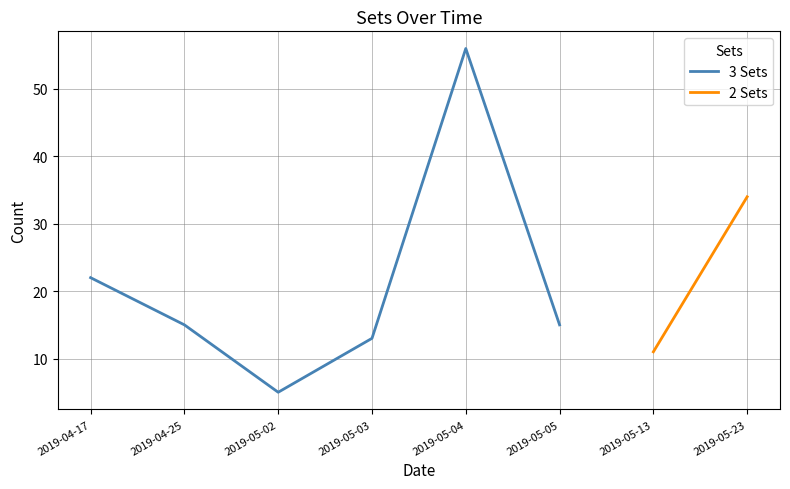

Approximately how many times larger is the value at 2019-04-25 compared to 2019-05-03?

1.2